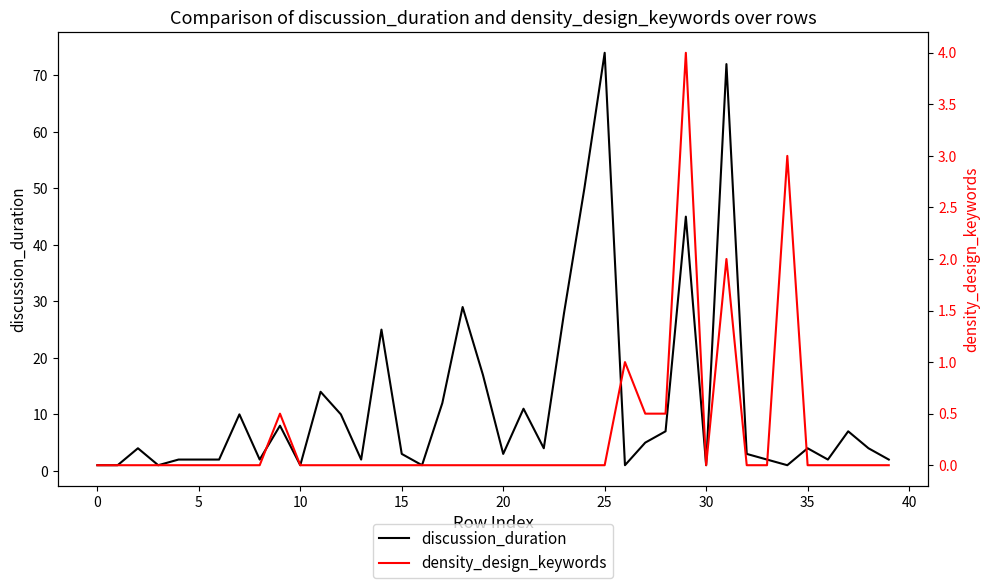

Which series changed the most between 17 and 24?

discussion_duration